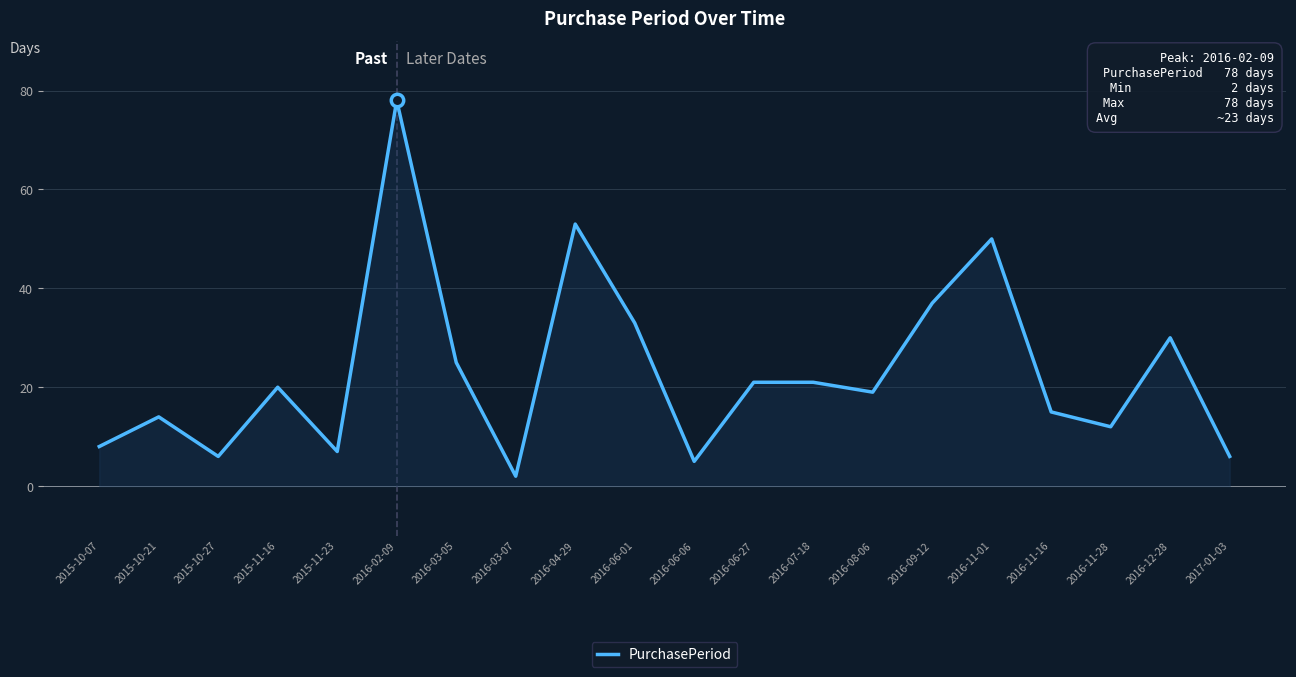

What is the change in value from 2016-04-29 to 2017-01-03?

-47